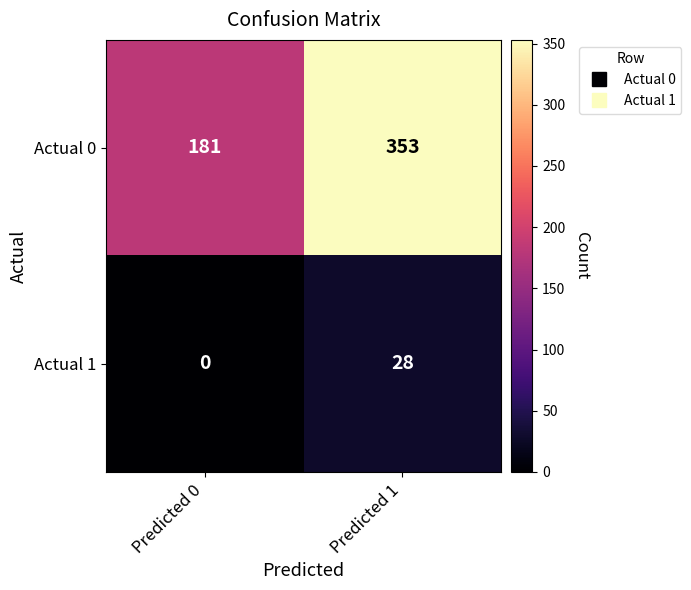

At Predicted 1, list the series in order from smallest to largest.

Actual 1, Actual 0